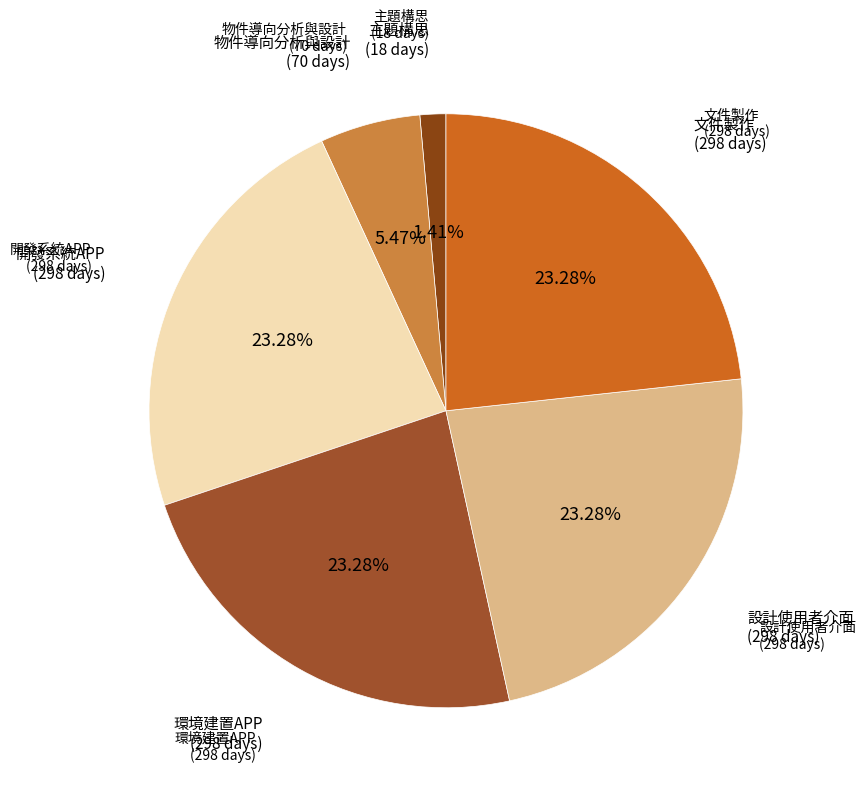

How many slices are in this pie chart?

6